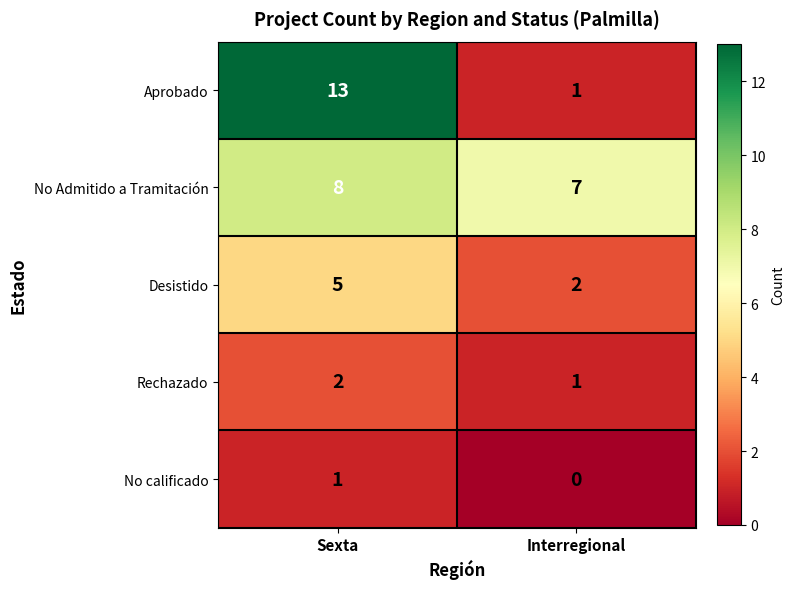

True or false: Desistido has a value of 1 at Sexta.

False